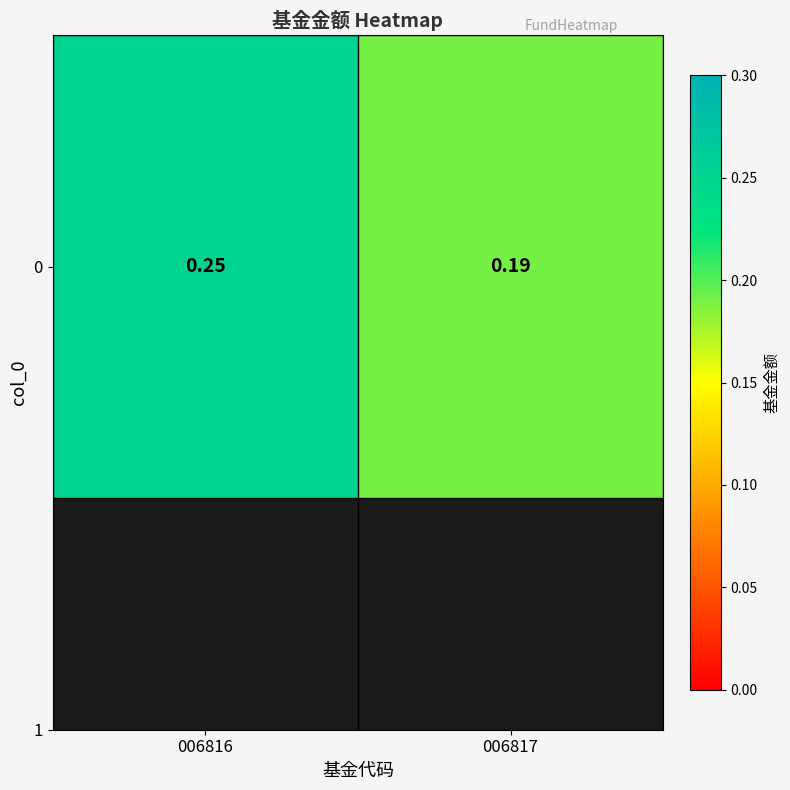

Rank the categories by value from highest to lowest.

006816, 006817